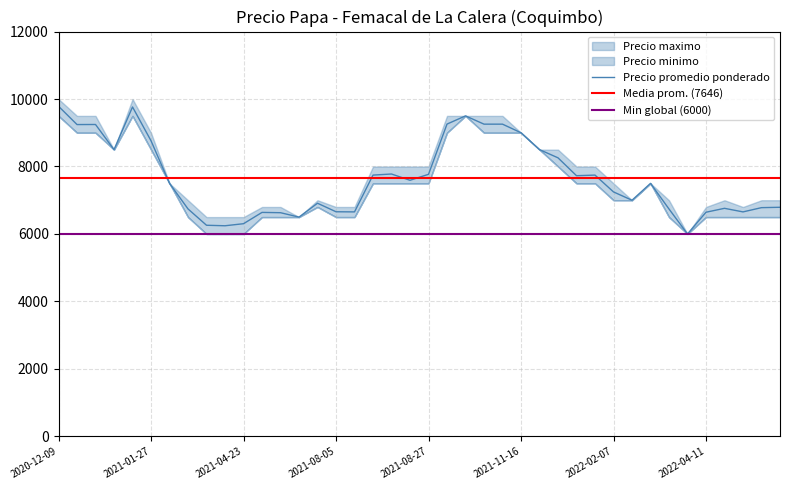

Is it true that Precio maximo equals 8000 at 2022-01-13?

True